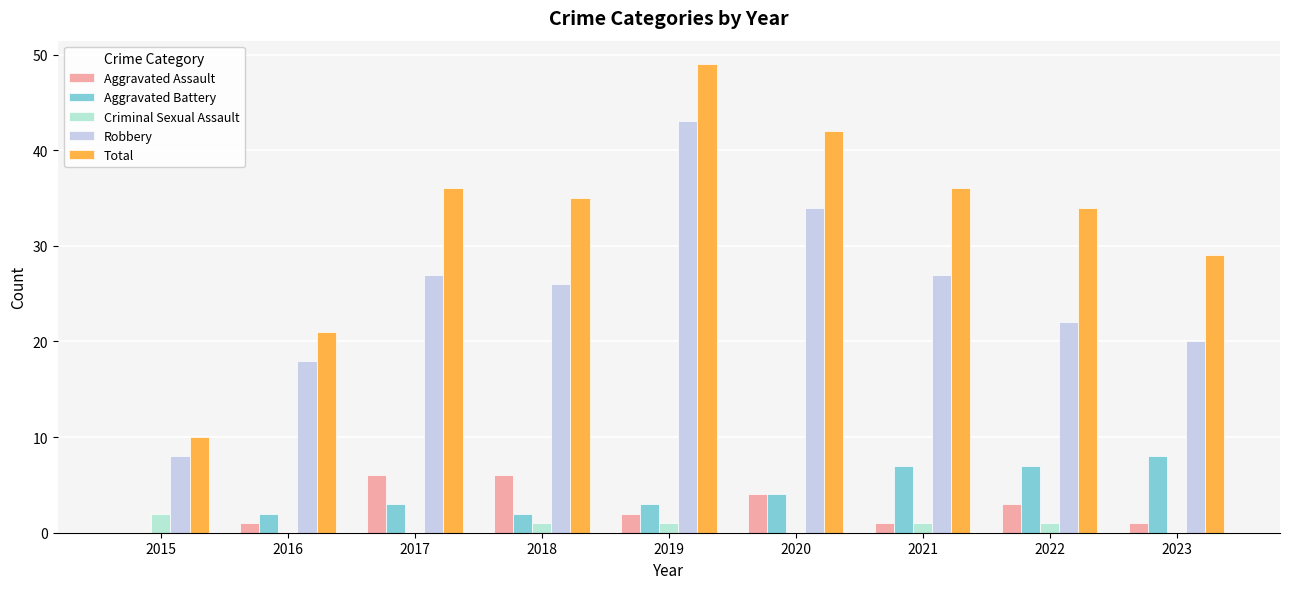

Which series has the largest total across all categories?

Total